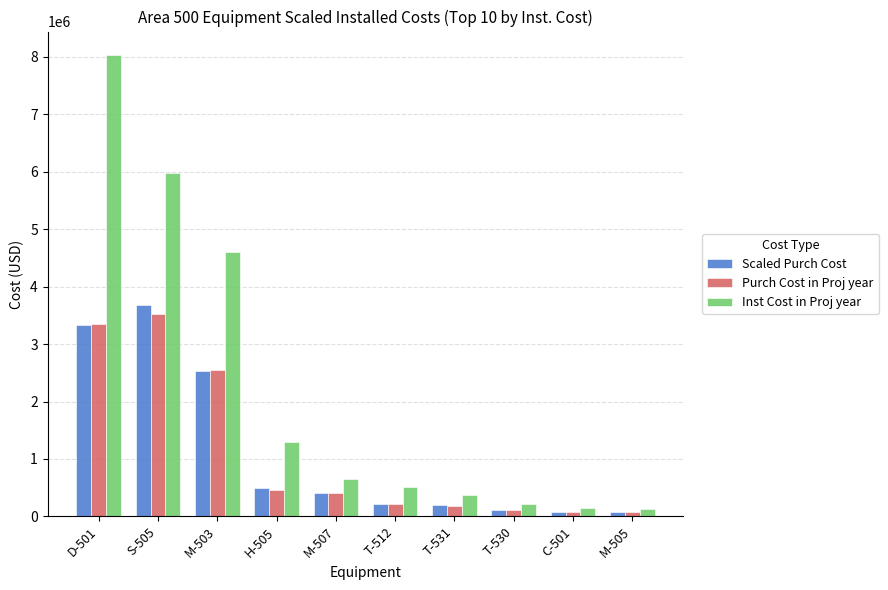

What is the highest value of the Inst Cost in Proj year series?

8040557